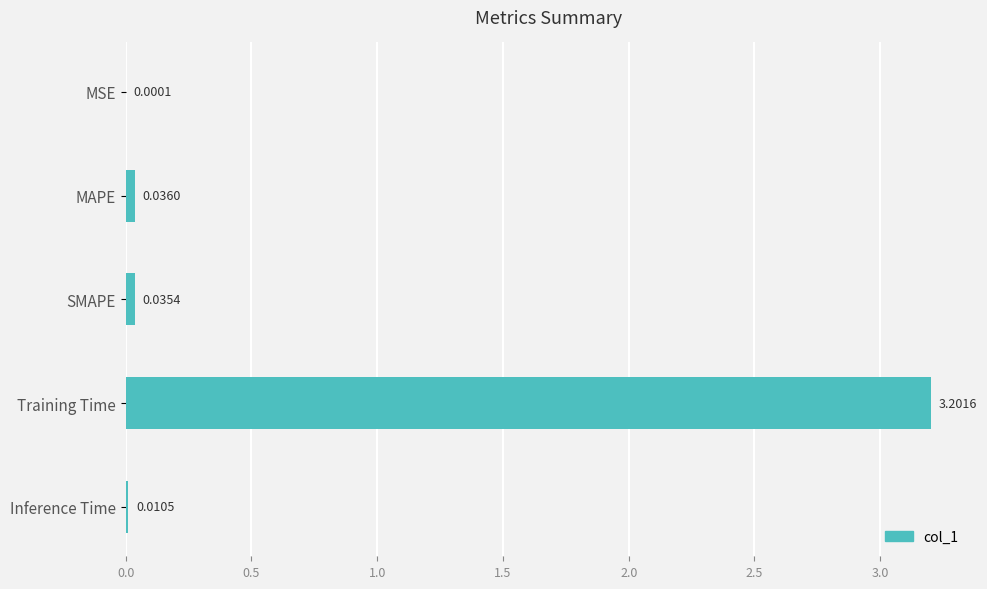

What is the change in value from SMAPE to Training Time?

+3.2